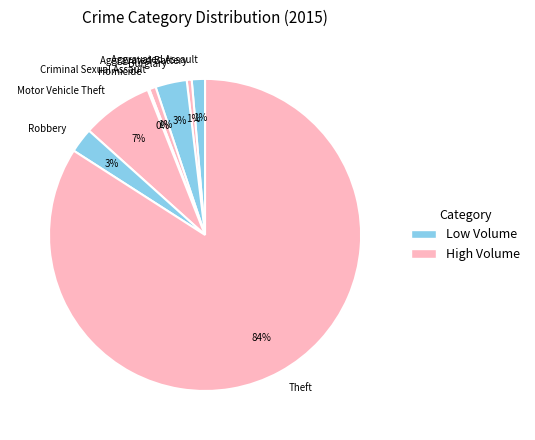

To the nearest percent, what percentage of the pie is Robbery?

3%